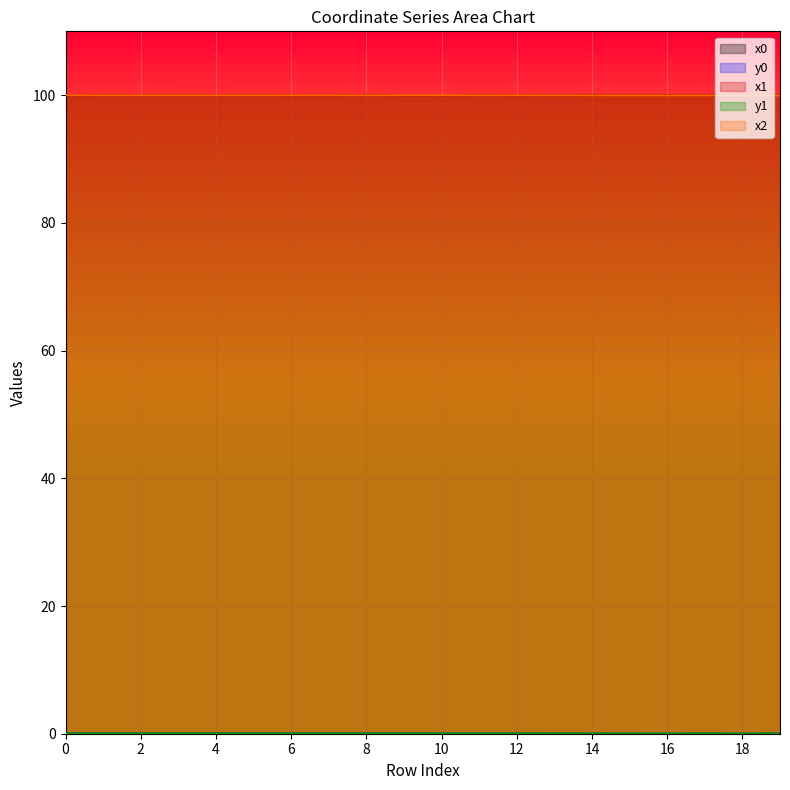

The value of y1 at 4 is 0.0. True or false?

True